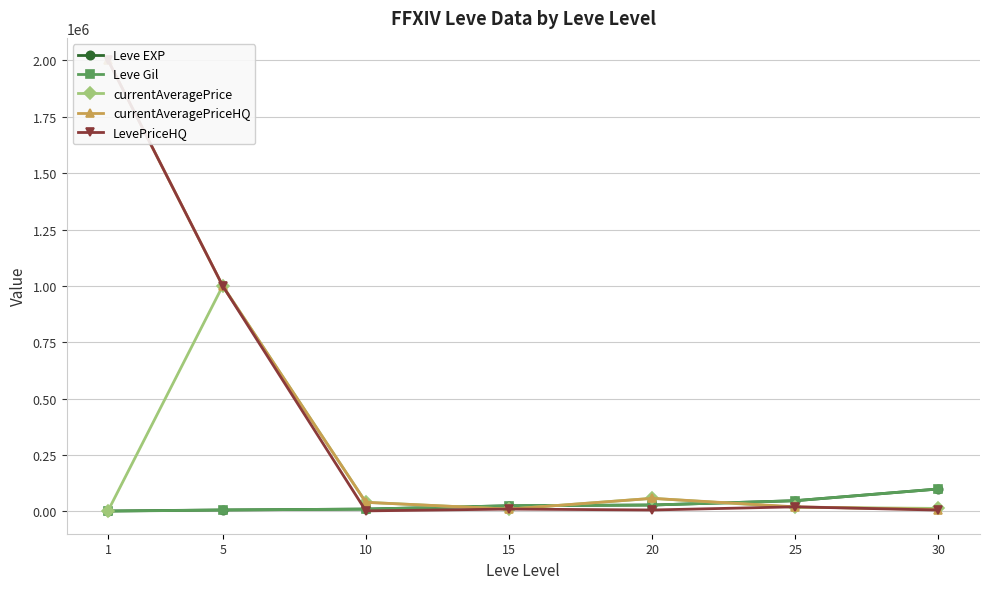

What is the greatest value displayed?

2000000